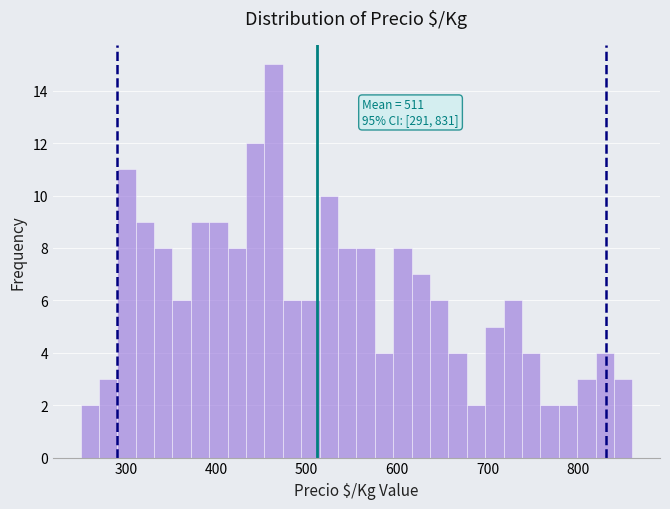

Read against the x-axis, roughly where is the centre of the tallest bar?

460